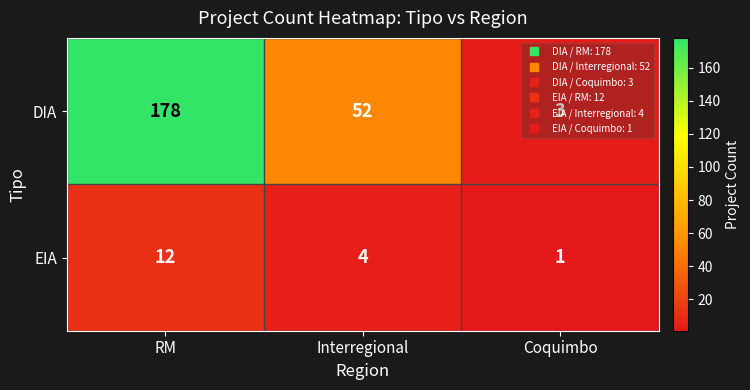

What is the total value across all series at RM?

190